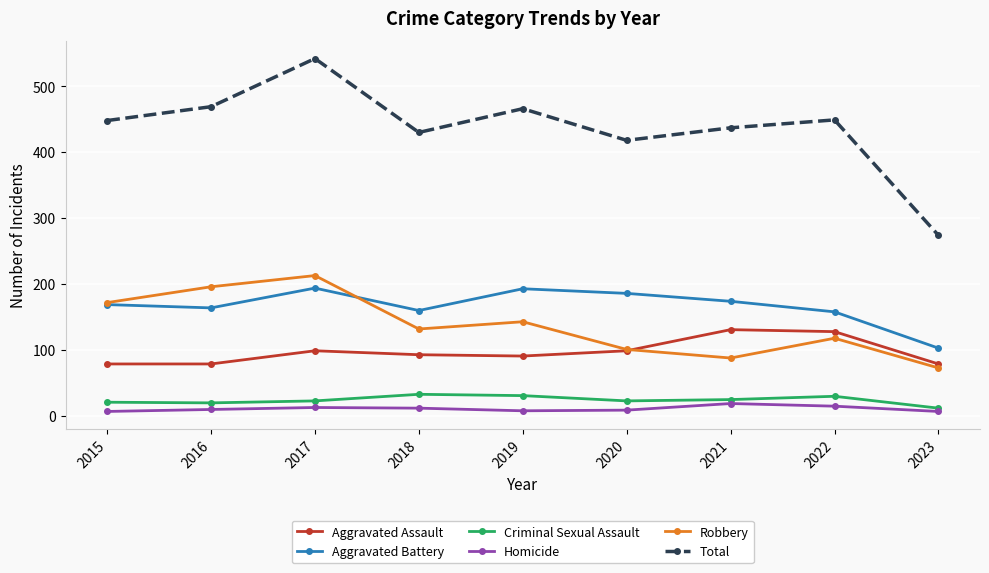

Is the value of Homicide at 2018 greater than the value of Criminal Sexual Assault at 2019?

No